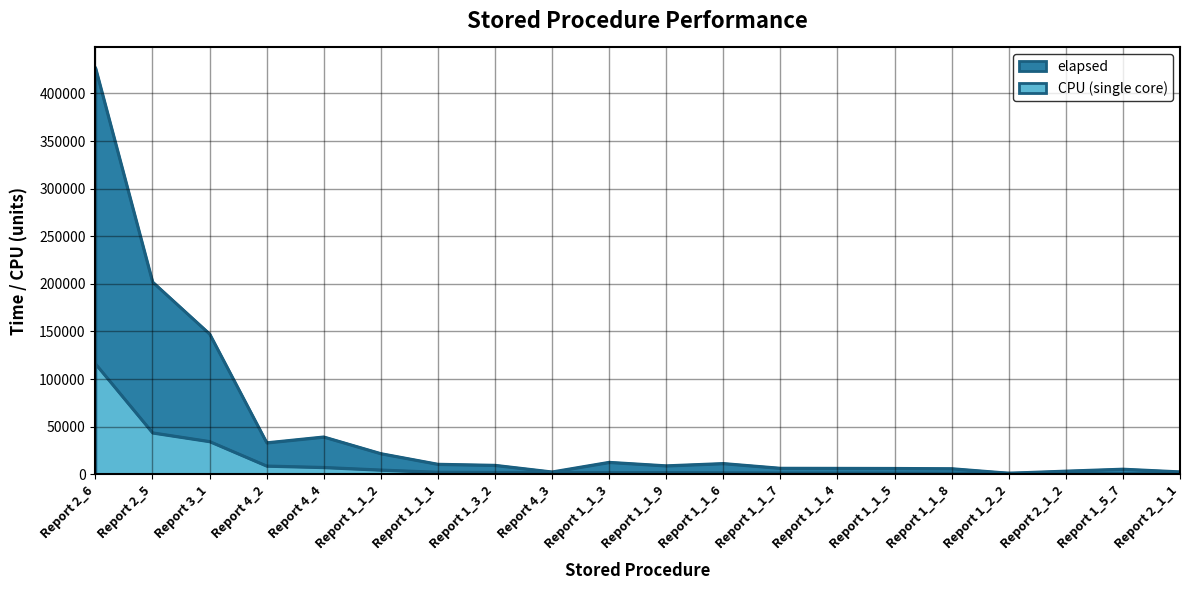

What is the difference between the elapsed values at Report 2_6 and Report 2_1_1?

424367.0